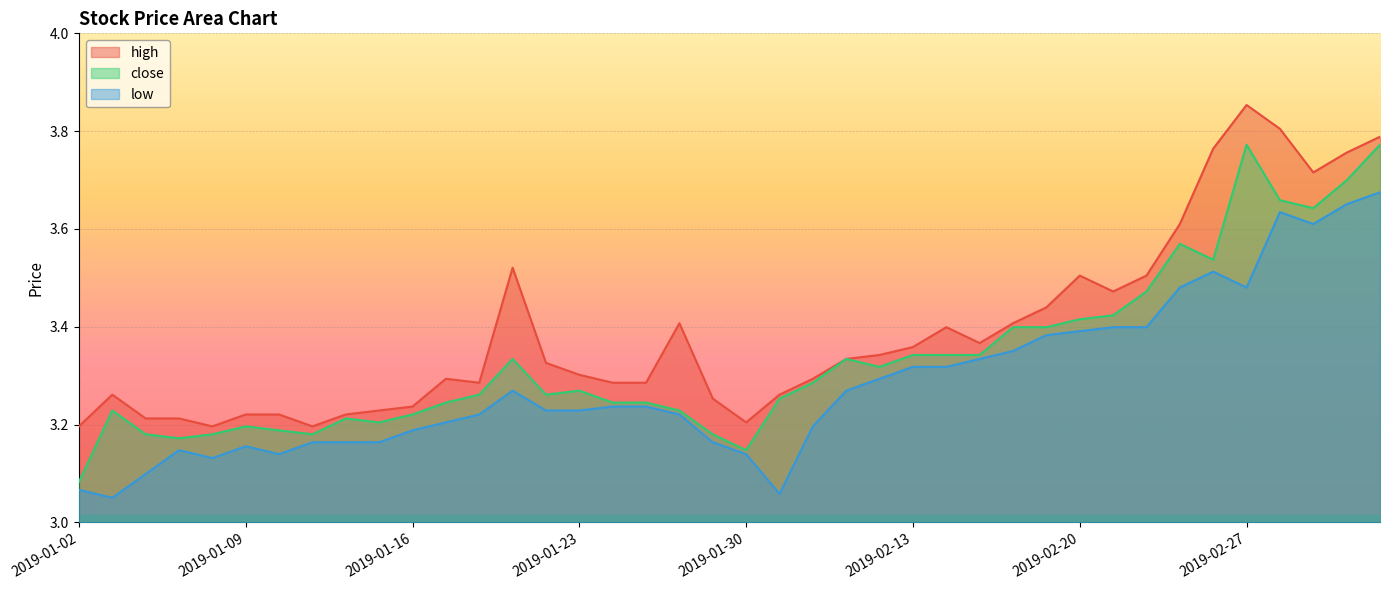

Is it true that low equals 3.6 at 2019-03-01?

True